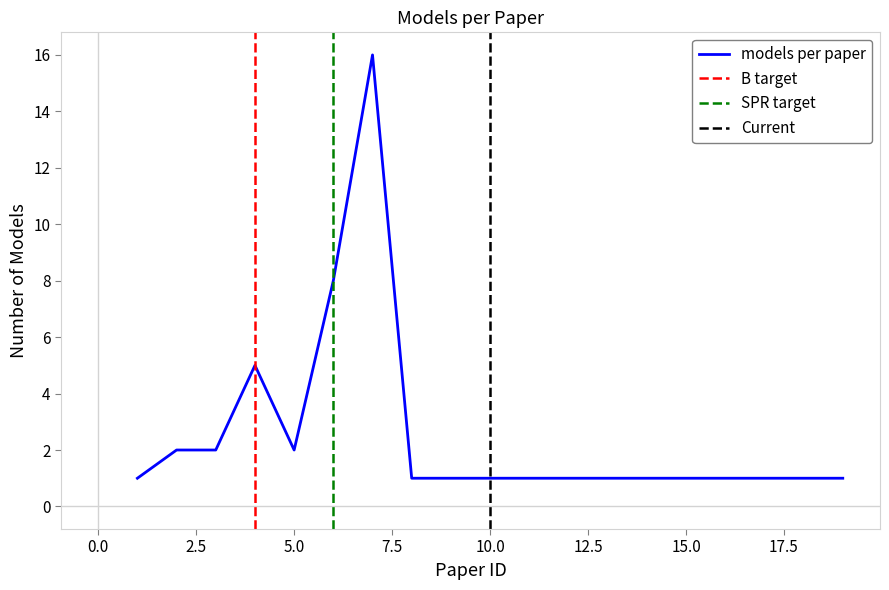

What is the value of the 16th point from the left?

1